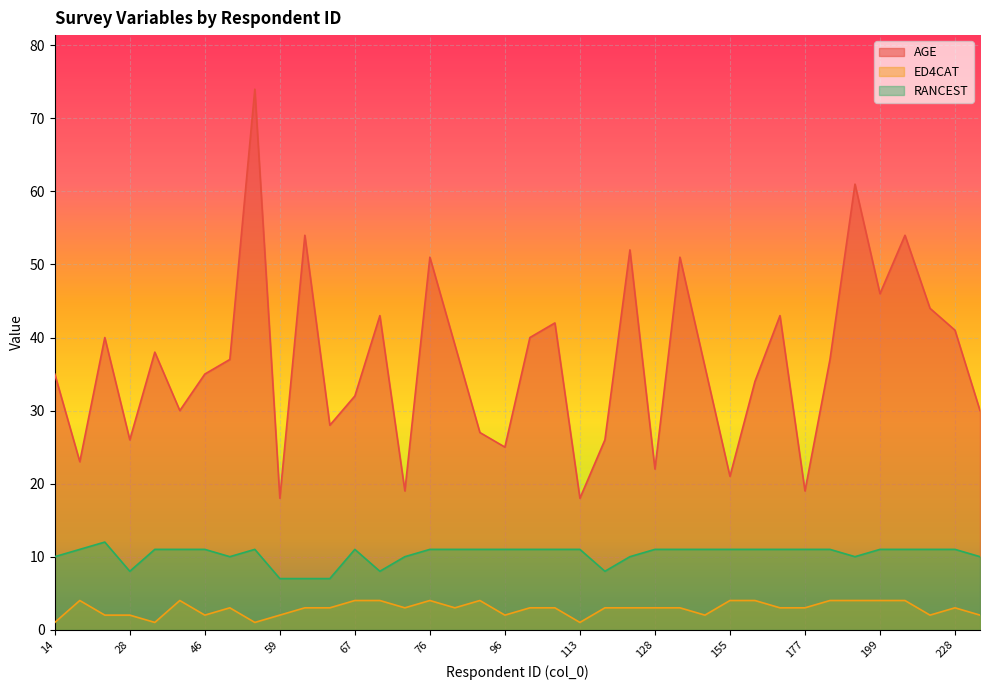

True or false: RANCEST has more than 0 points higher than both neighbors.

True